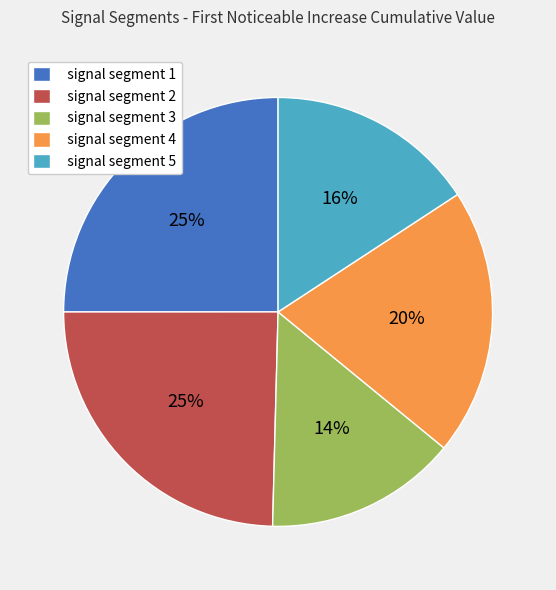

Is there a majority slice in this chart?

No